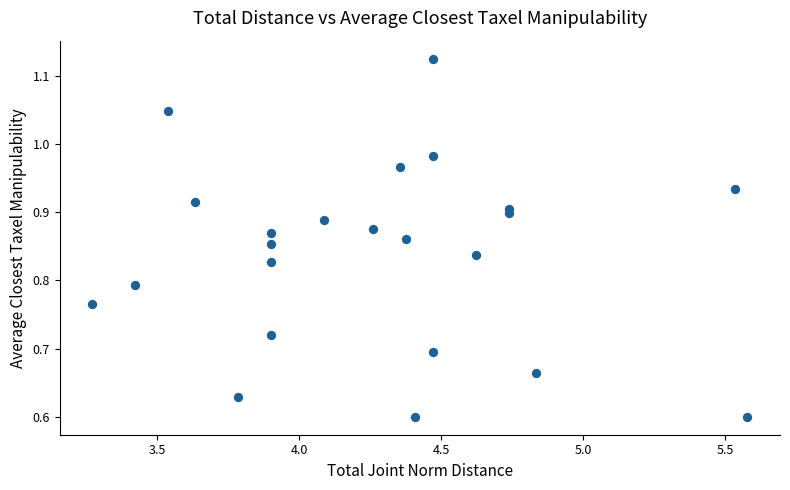

What is the range of X values (max minus min)?

2.3